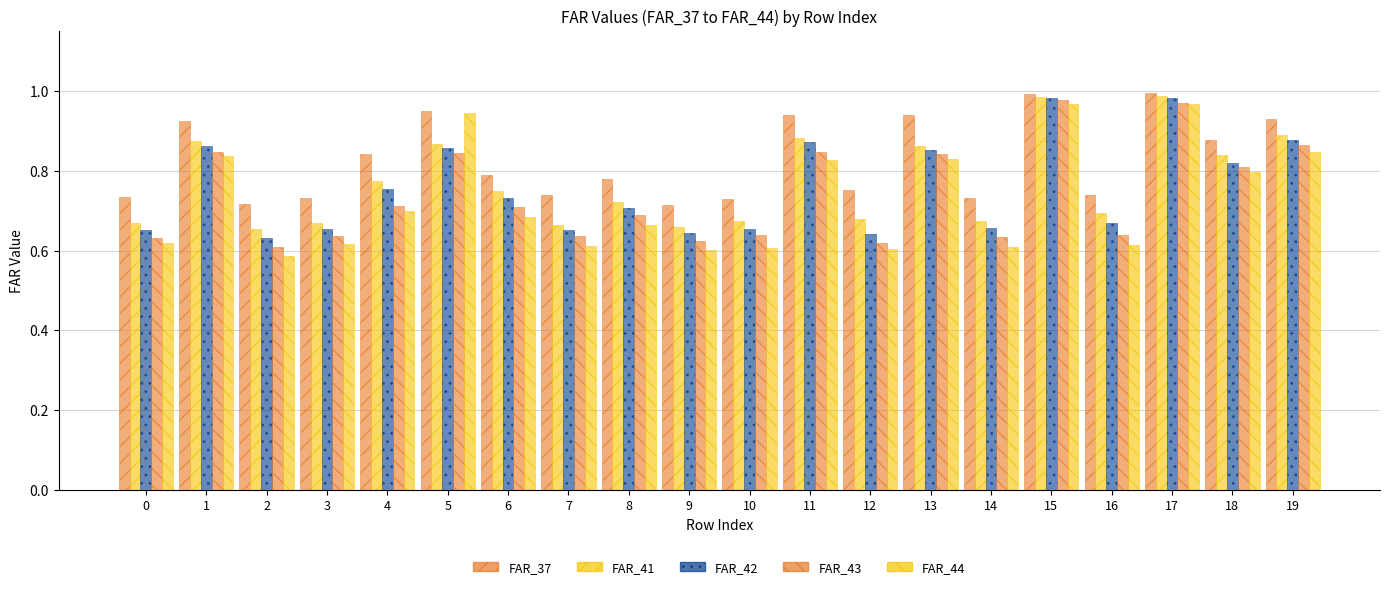

Are the bars horizontal?

No